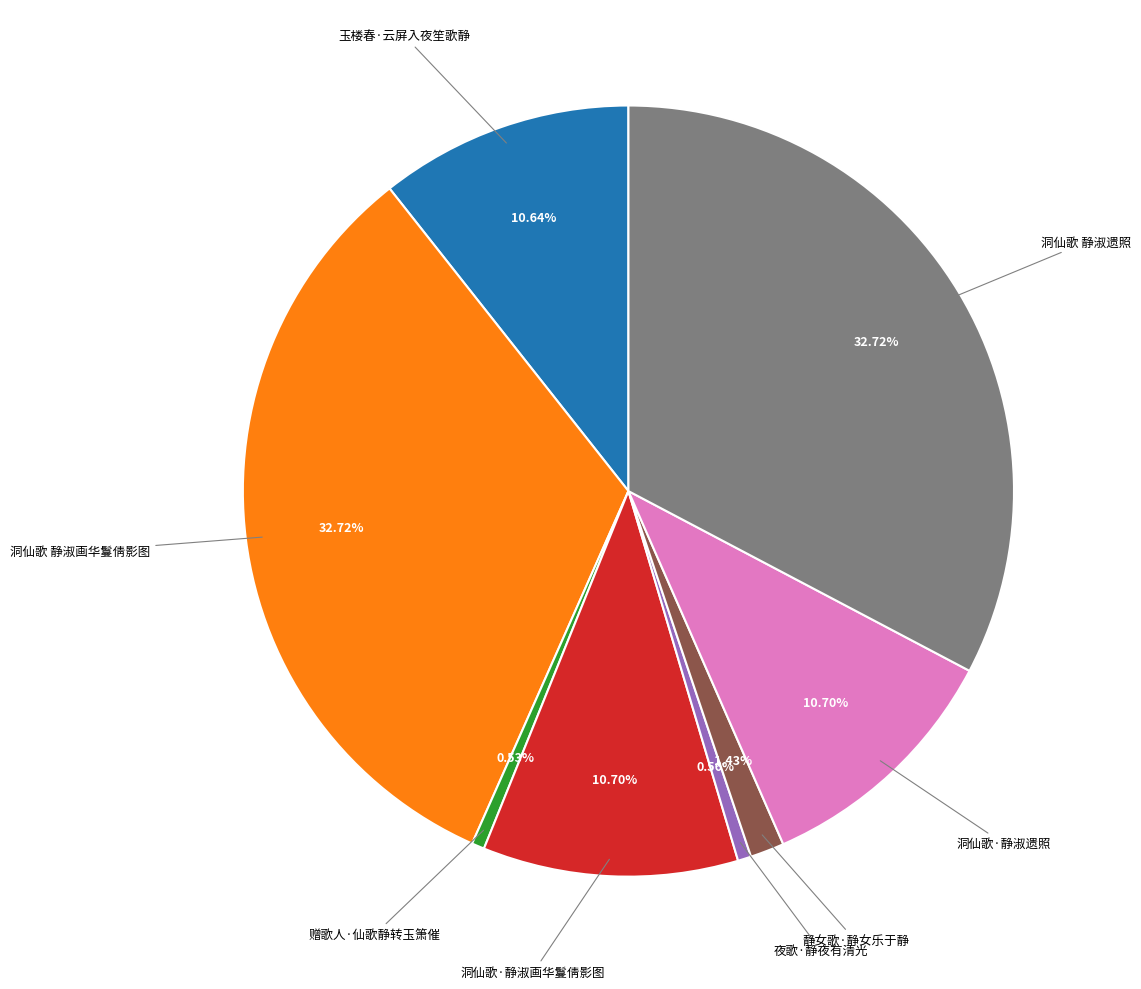

Does any single category account for the majority?

No